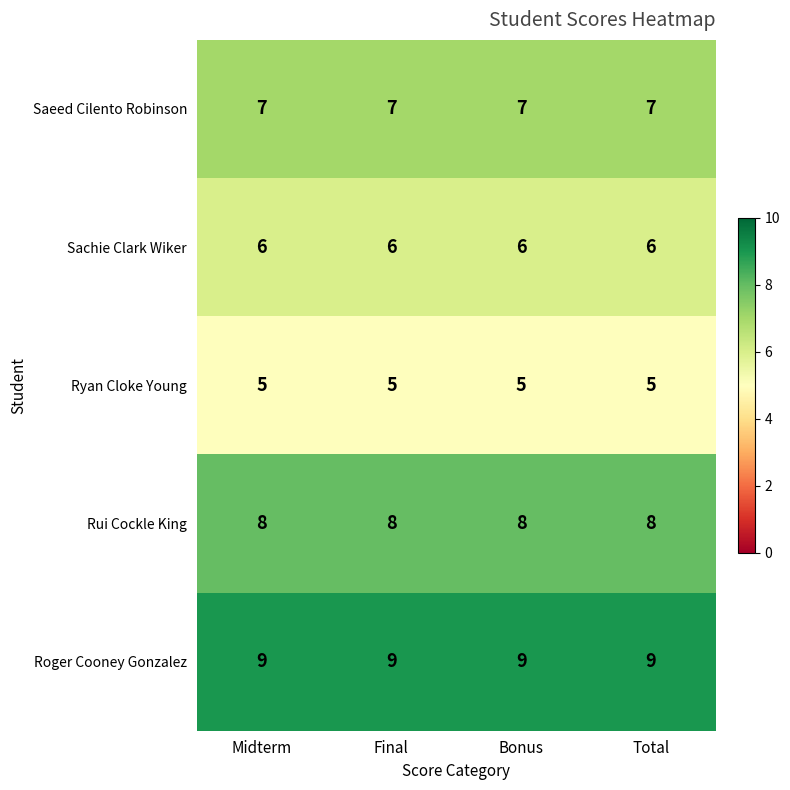

What is the spread (max minus min) of values at Midterm?

4